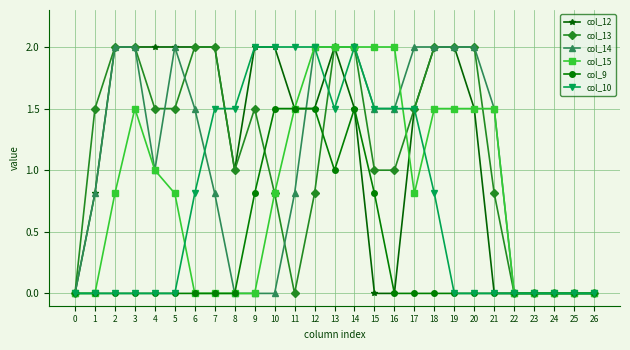

What are all the series names shown in the legend?

col_12, col_13, col_14, col_15, col_9, col_10